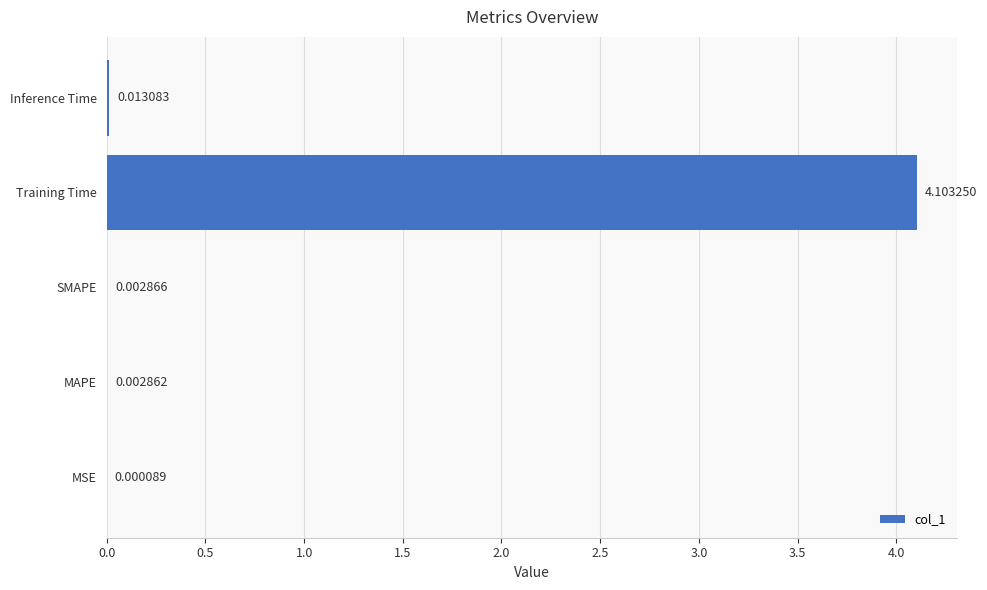

At which label is the value closest to 2?

Inference Time